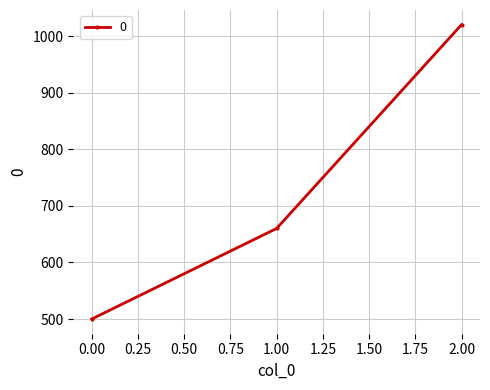

What is the ratio of the value at 0.00 to the value at 1.00?

0.8